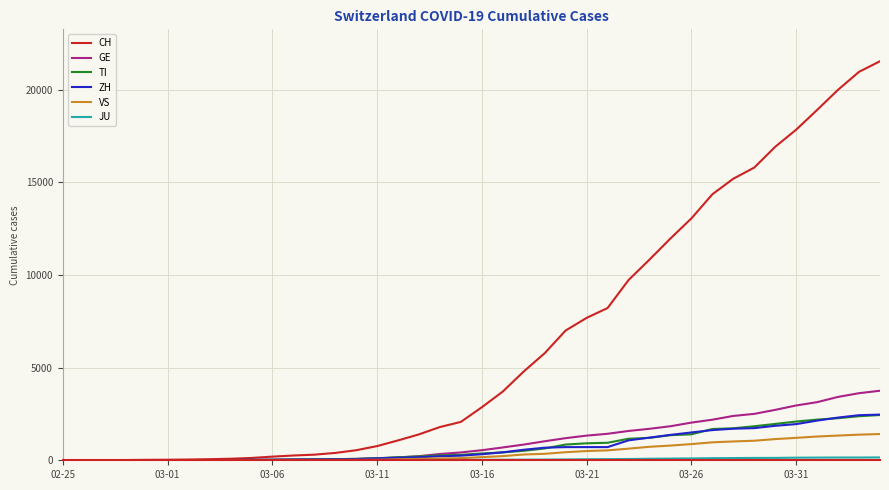

Is this an area chart (filled region under the line)?

No